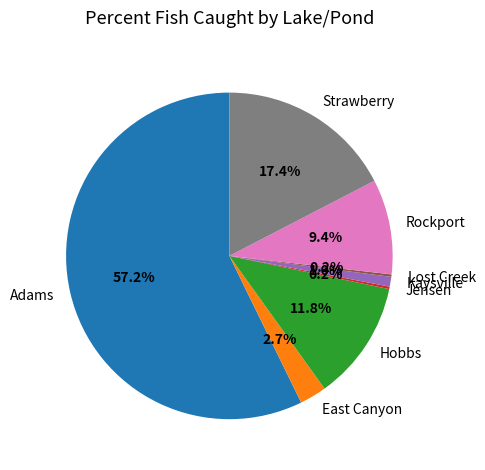

To the nearest percent, what percentage of the pie is Rockport?

9%